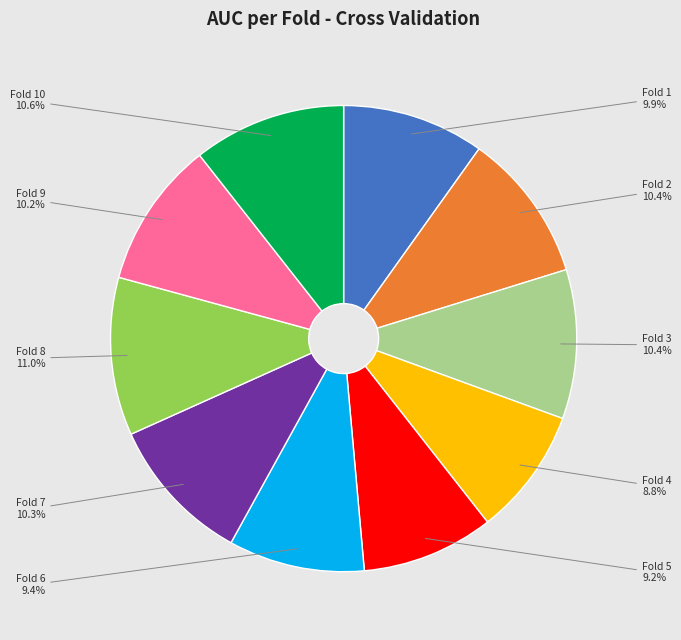

Does any single category account for the majority?

No